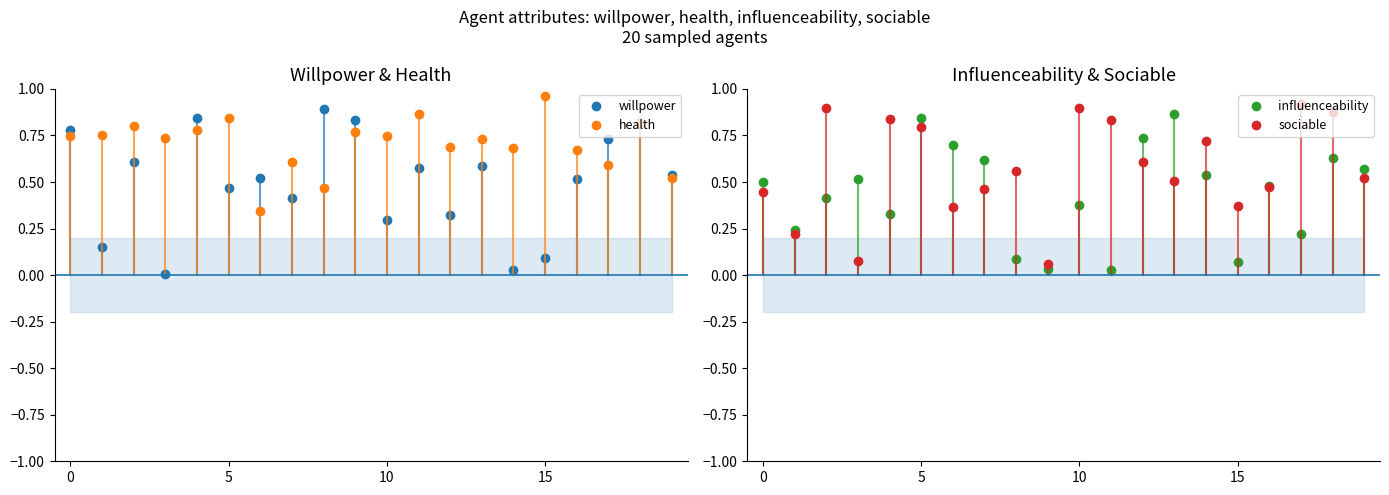

True or false: influenceability has more than 0 interior local peaks.

True